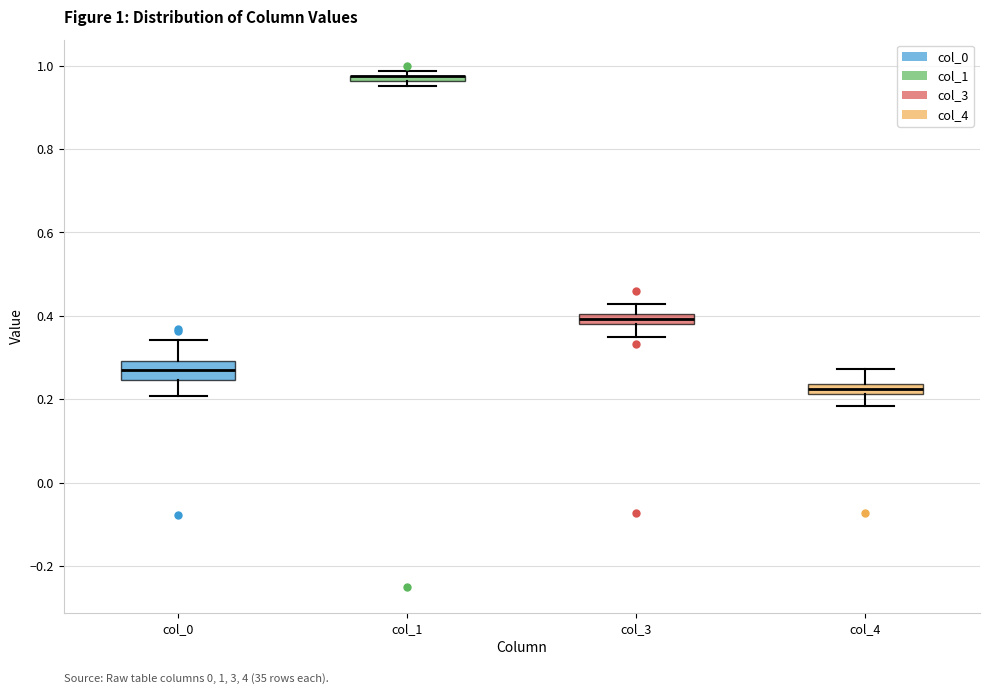

Comparing the boxes themselves (not the whiskers), which one is the tallest?

col_0